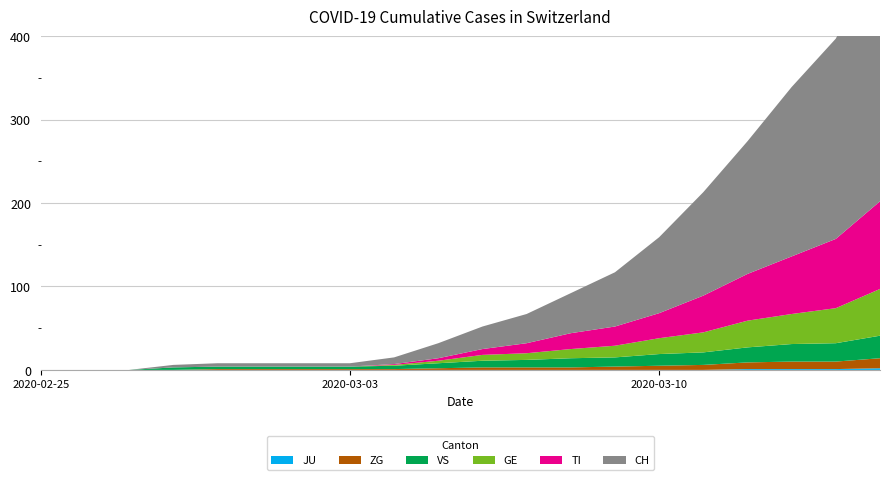

Reading right to left, list all the values displayed in this chart.

JU: 2	1	1	1	0	0	0	0	0	0	0	0	0	0	0	0	0	0	0	0
ZG: 12	9	9	8	6	5	4	3	3	3	2	1	1	1	1	1	0	0	0	0
VS: 27	22	21	18	15	14	11	11	9	8	6	4	3	3	3	3	3	0	0	0
GE: 56	42	36	32	24	19	14	11	8	7	3	1	0	0	0	0	0	0	0	0
TI: 105	83	69	56	44	30	23	19	12	7	3	1	0	0	0	0	0	0	0	0
CH: 302	240	203	159	124	91	65	48	35	27	18	8	4	4	4	4	3	0	0	0